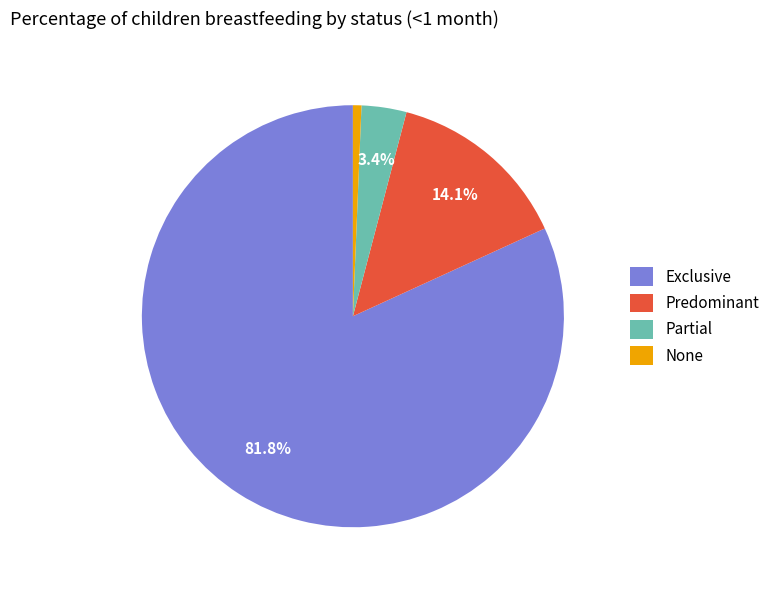

Is it true that Predominant is 14% of the pie?

True